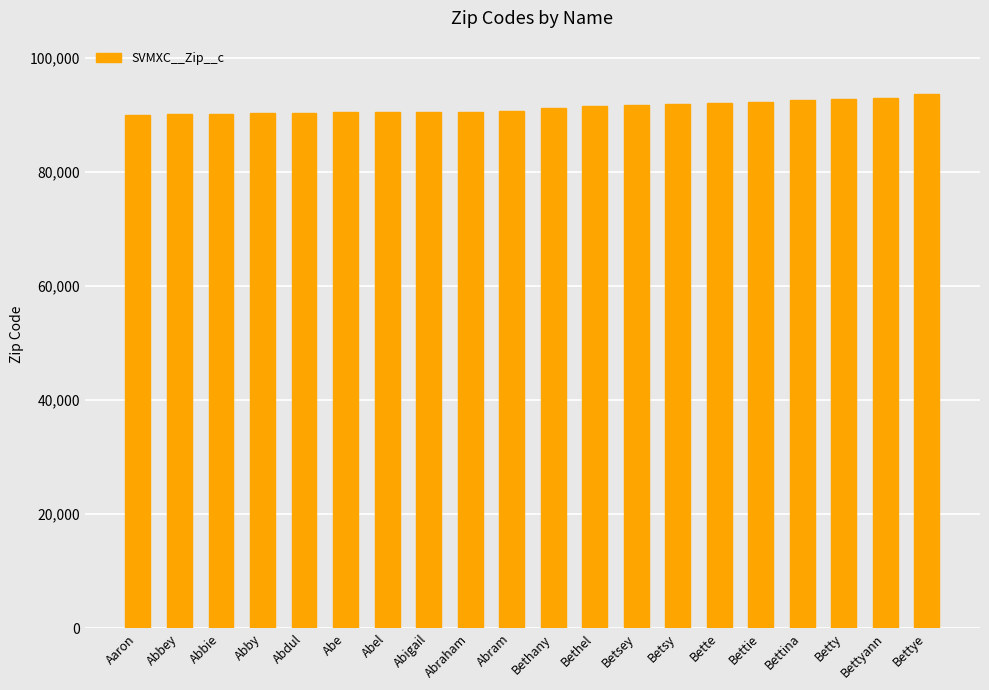

What position from the right is Abbie?

18